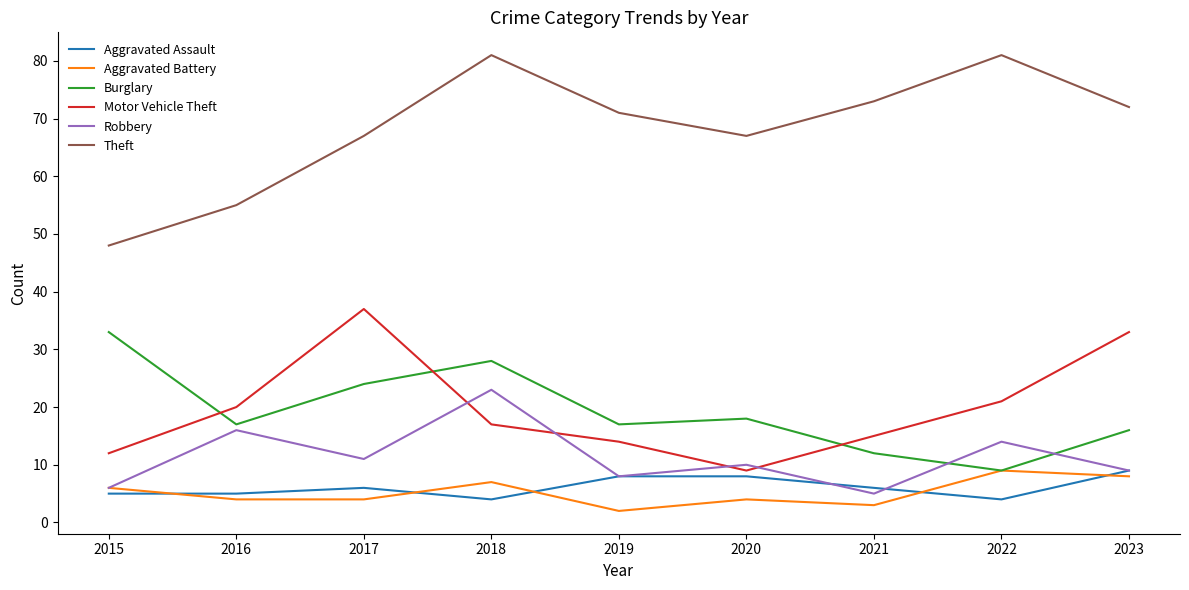

At how many categories does at least one series exceed 59?

7